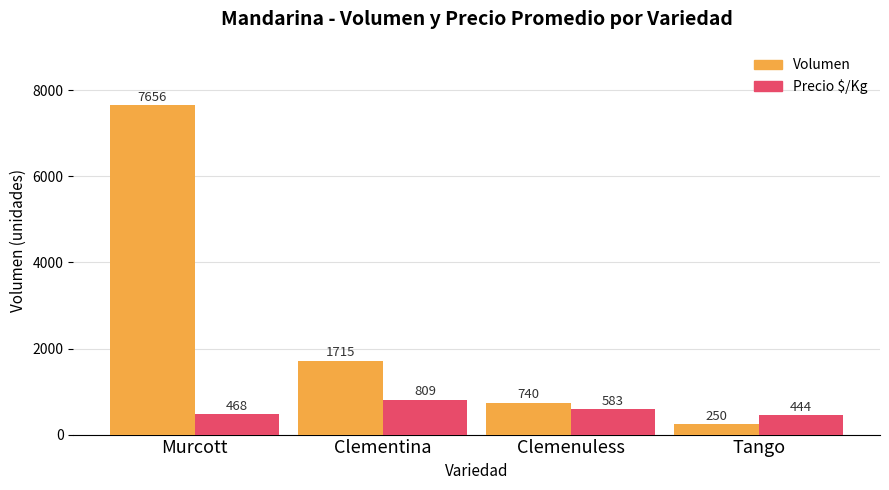

What is the minimum value shown in the chart?

250